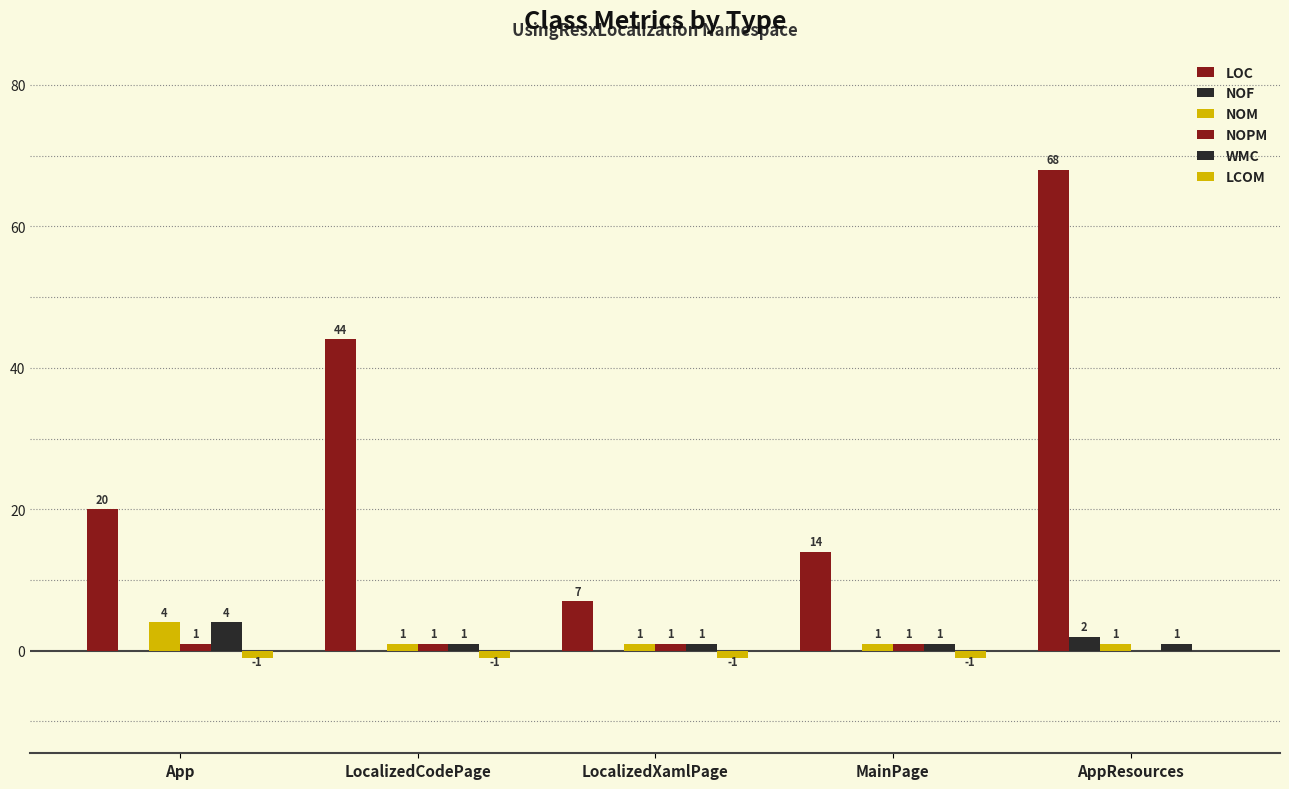

Are the bars horizontal?

No